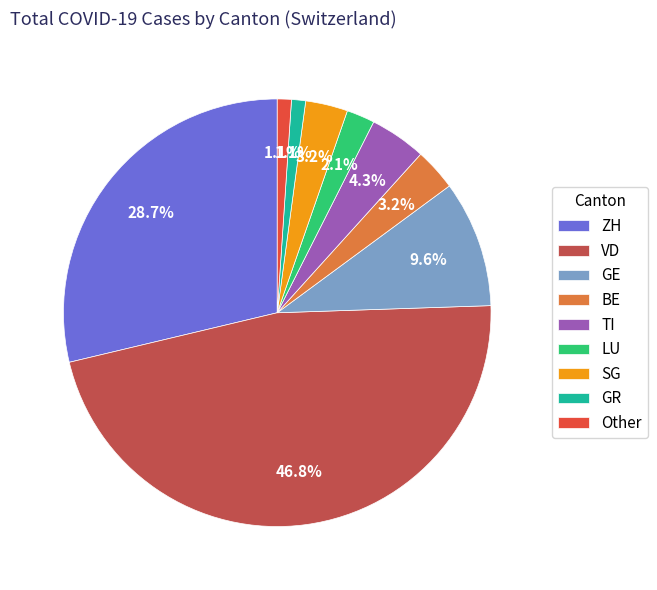

Is there any slice that represents more than half of the pie?

No